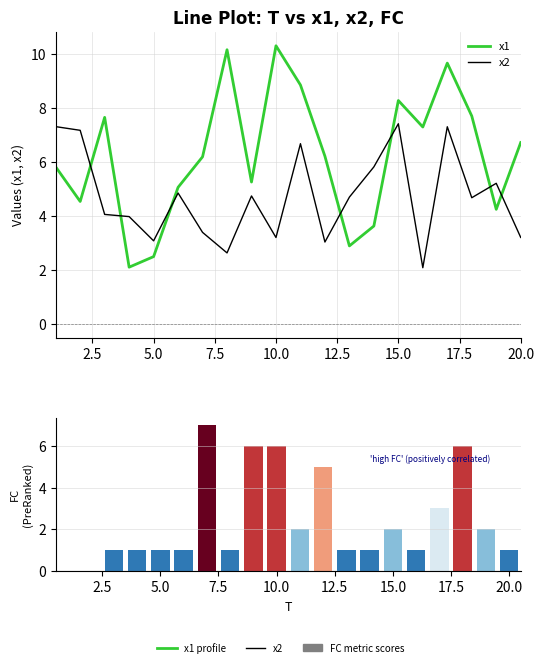

How many values in FC are above zero?

18